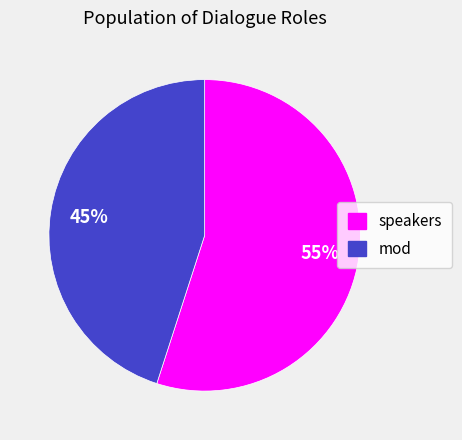

Is it true that mod is 45% of the pie?

True